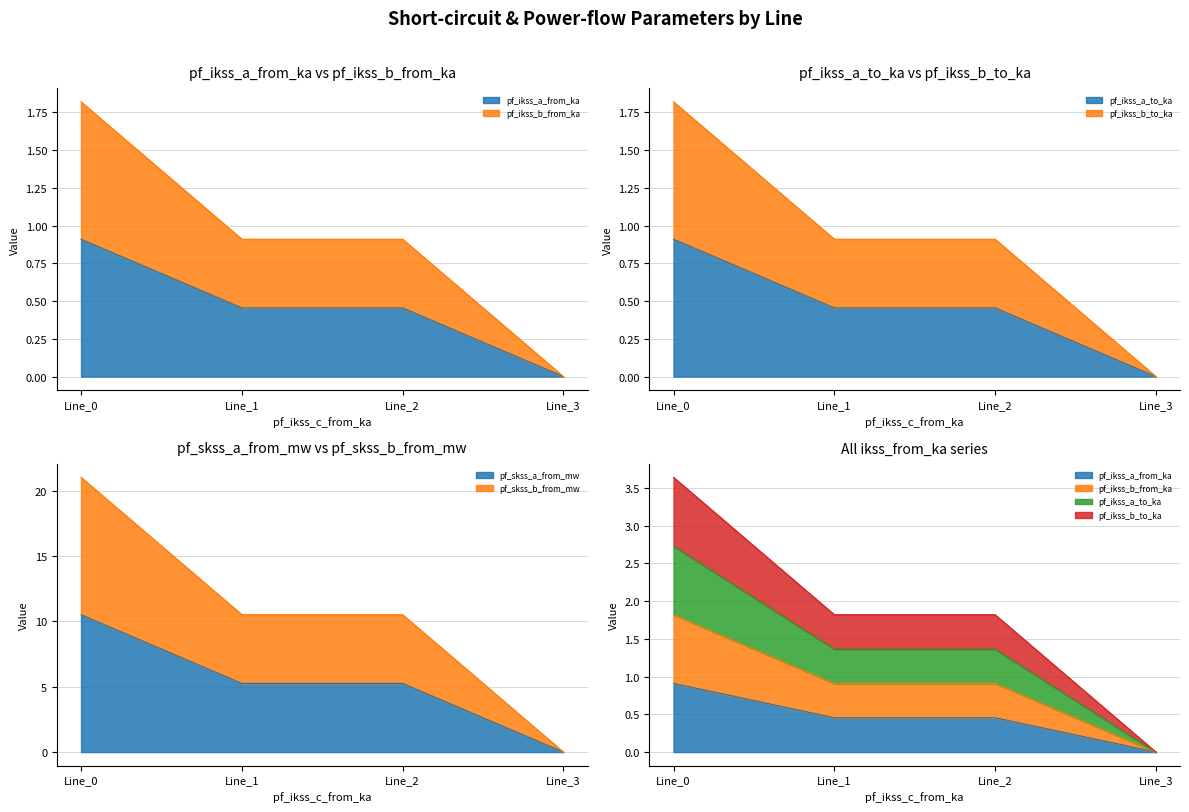

Which series has the largest range (max minus min)?

pf_skss_b_from_mw